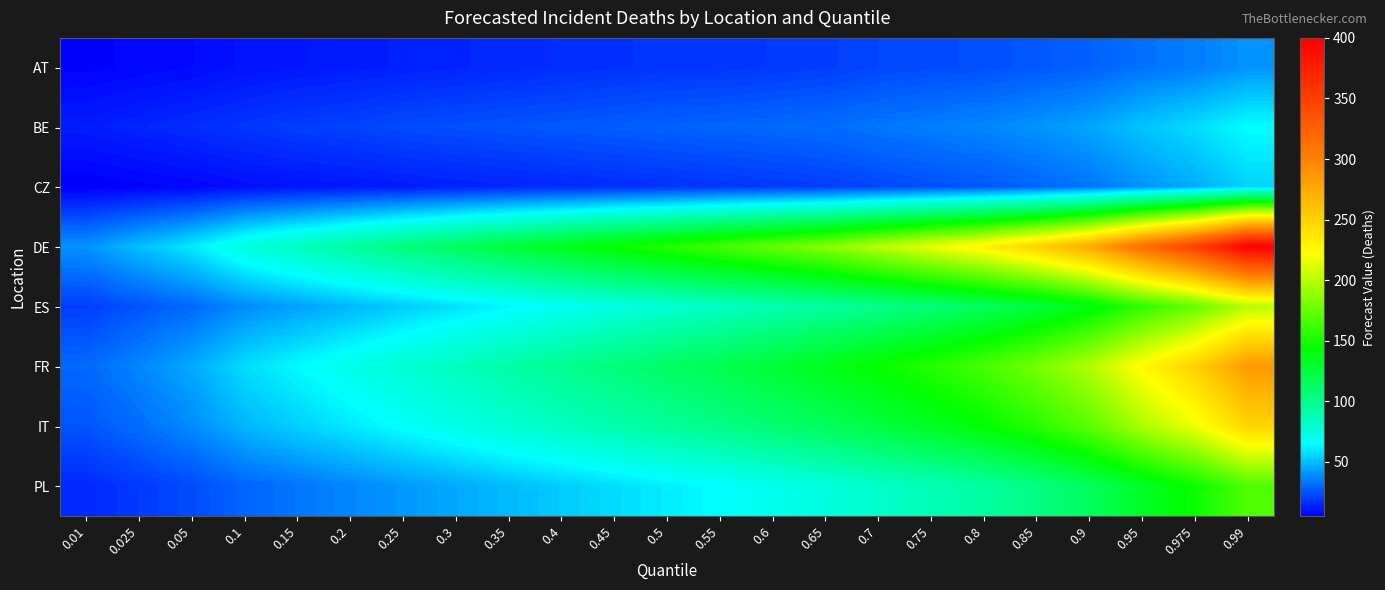

Reading right to left, what are all the values shown in this chart?

AT: 0.99=40	0.975=35	0.95=32	0.9=28	0.85=26	0.8=24	0.75=23	0.7=22	0.65=20	0.6=19	0.55=18	0.5=18	0.45=17	0.4=16	0.35=15	0.3=14	0.25=13	0.2=12	0.15=11	0.1=10	0.05=8	0.025=7	0.01=6
BE: 0.99=65	0.975=57	0.95=51	0.9=44	0.85=40	0.8=37	0.75=35	0.7=33	0.65=31	0.6=30	0.55=29	0.5=28	0.45=27	0.4=26	0.35=25	0.3=24	0.25=23	0.2=21	0.15=20	0.1=18	0.05=16	0.025=14	0.01=12
CZ: 0.99=55	0.975=46	0.95=40	0.9=33	0.85=29	0.8=26	0.75=24	0.7=22	0.65=20	0.6=19	0.55=18	0.5=17	0.45=16	0.4=15	0.35=14	0.3=13	0.25=12	0.2=11	0.15=10	0.1=9	0.05=7	0.025=6	0.01=5
DE: 0.99=400	0.975=350	0.95=315	0.9=275	0.85=250	0.8=230	0.75=215	0.7=200	0.65=185	0.6=175	0.55=165	0.5=155	0.45=145	0.4=135	0.35=125	0.3=115	0.25=105	0.2=95	0.15=85	0.1=75	0.05=60	0.025=50	0.01=40
ES: 0.99=200	0.975=175	0.95=158	0.9=138	0.85=125	0.8=115	0.75=107	0.7=100	0.65=94	0.6=88	0.55=83	0.5=78	0.45=73	0.4=68	0.35=63	0.3=58	0.25=53	0.2=48	0.15=43	0.1=38	0.05=30	0.025=25	0.01=20
FR: 0.99=285	0.975=250	0.95=225	0.9=198	0.85=180	0.8=166	0.75=155	0.7=145	0.65=136	0.6=128	0.55=120	0.5=113	0.45=106	0.4=99	0.35=92	0.3=85	0.25=78	0.2=71	0.15=64	0.1=57	0.05=45	0.025=37	0.01=30
IT: 0.99=248	0.975=218	0.95=197	0.9=172	0.85=156	0.8=143	0.75=133	0.7=124	0.65=116	0.6=109	0.55=102	0.5=96	0.45=90	0.4=84	0.35=78	0.3=72	0.25=66	0.2=60	0.15=54	0.1=48	0.05=38	0.025=31	0.01=25
PL: 0.99=168	0.975=147	0.95=132	0.9=115	0.85=103	0.8=94	0.75=87	0.7=81	0.65=75	0.6=70	0.55=65	0.5=61	0.45=57	0.4=53	0.35=49	0.3=45	0.25=41	0.2=37	0.15=33	0.1=29	0.05=23	0.025=19	0.01=15